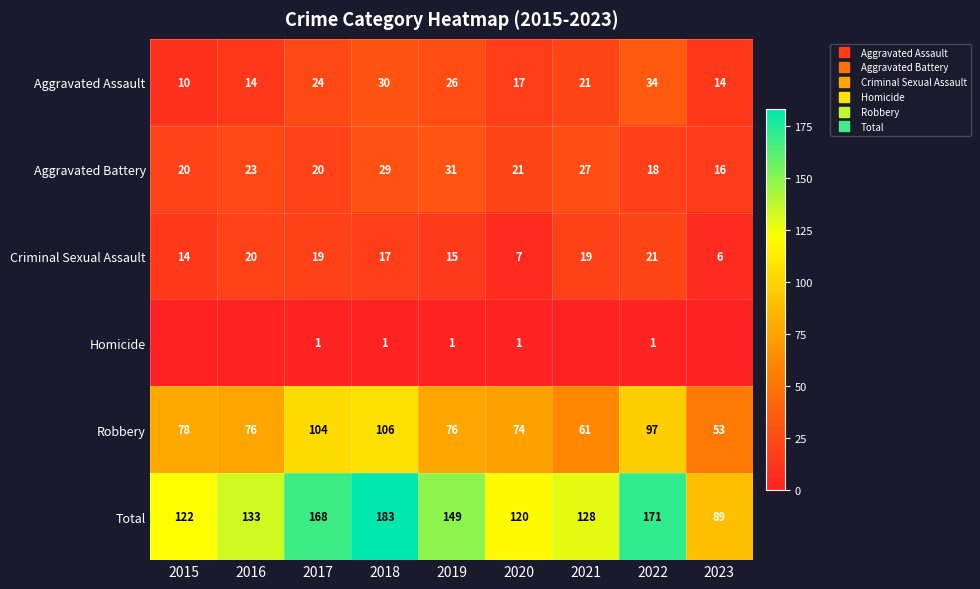

What is the average value of the Criminal Sexual Assault series?

15